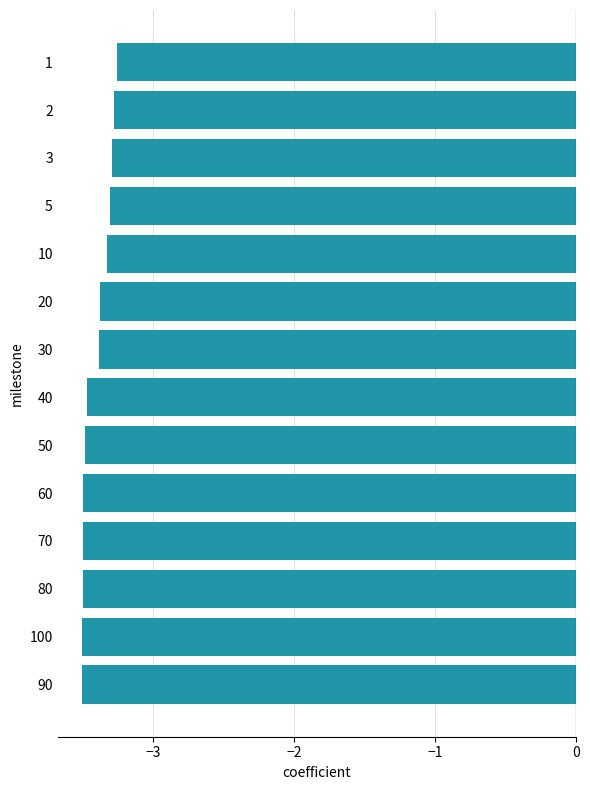

How many bars are there in total?

14